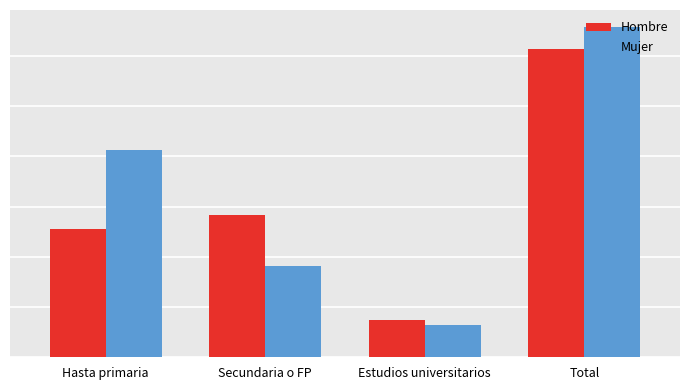

At which label is Mujer closest to 18097?

Hasta primaria